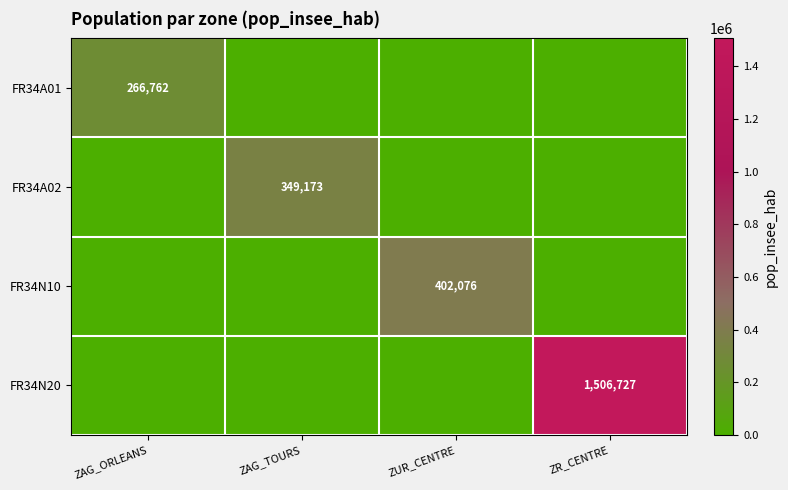

What is the difference between the highest and lowest values at ZAG_ORLEANS?

266762